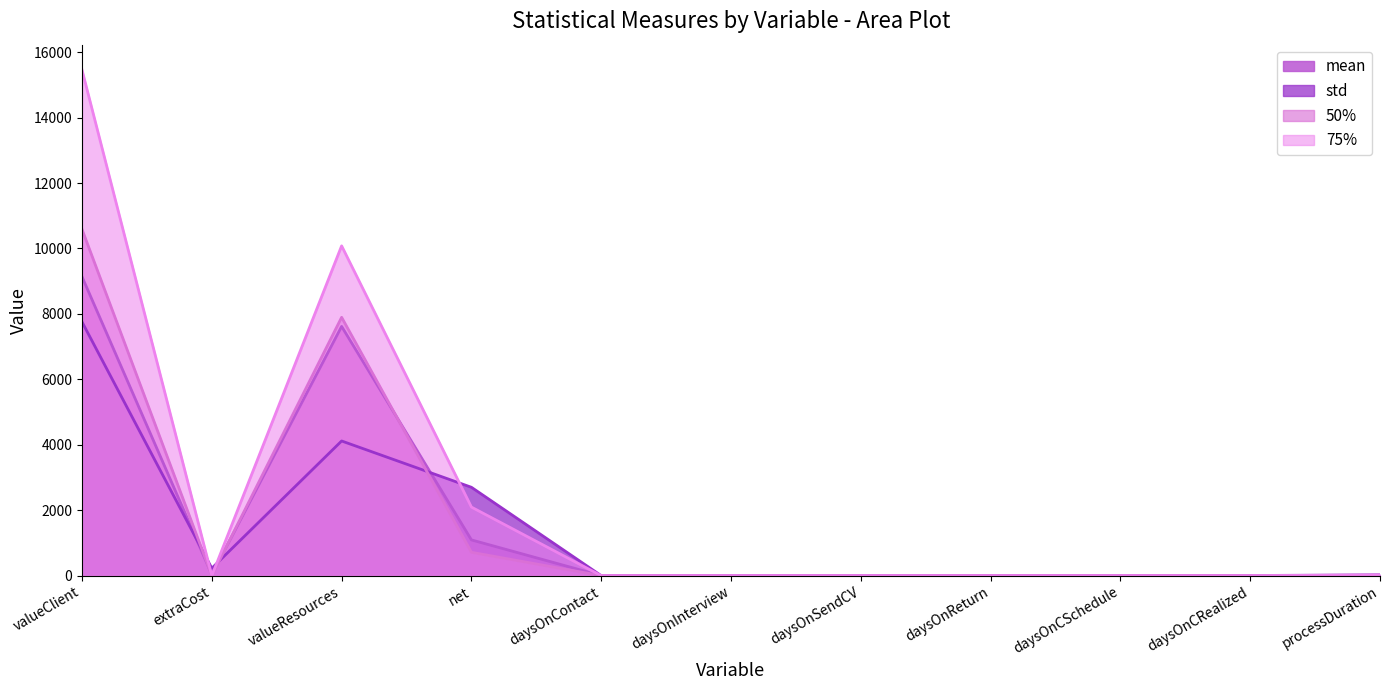

What is the difference between the second highest and minimum values in the 50% series?

7896.0